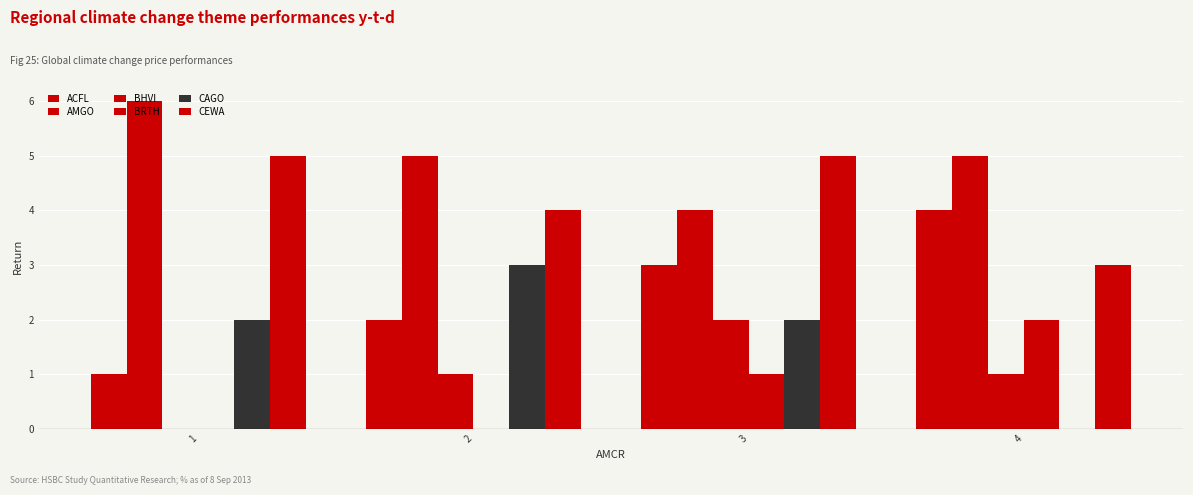

Reading right to left, extract all data points from this chart.

ACFL: 4=4	3=3	2=2	1=1
AMGO: 4=5	3=4	2=5	1=6
BHVI: 4=1	3=2	2=1	1=0
BRTH: 4=2	3=1	2=0	1=0
CAGO: 4=0	3=2	2=3	1=2
CEWA: 4=3	3=5	2=4	1=5